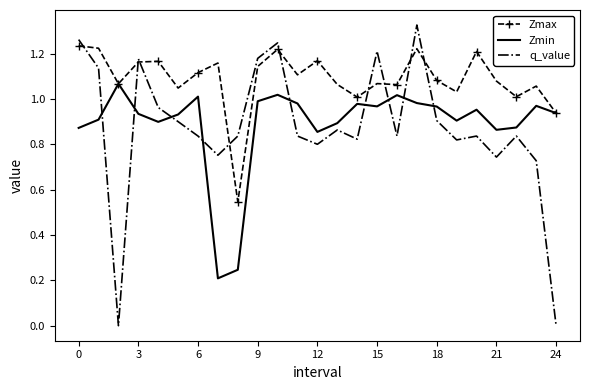

List the series in order of their peak value, highest first.

q_value, Zmax, Zmin